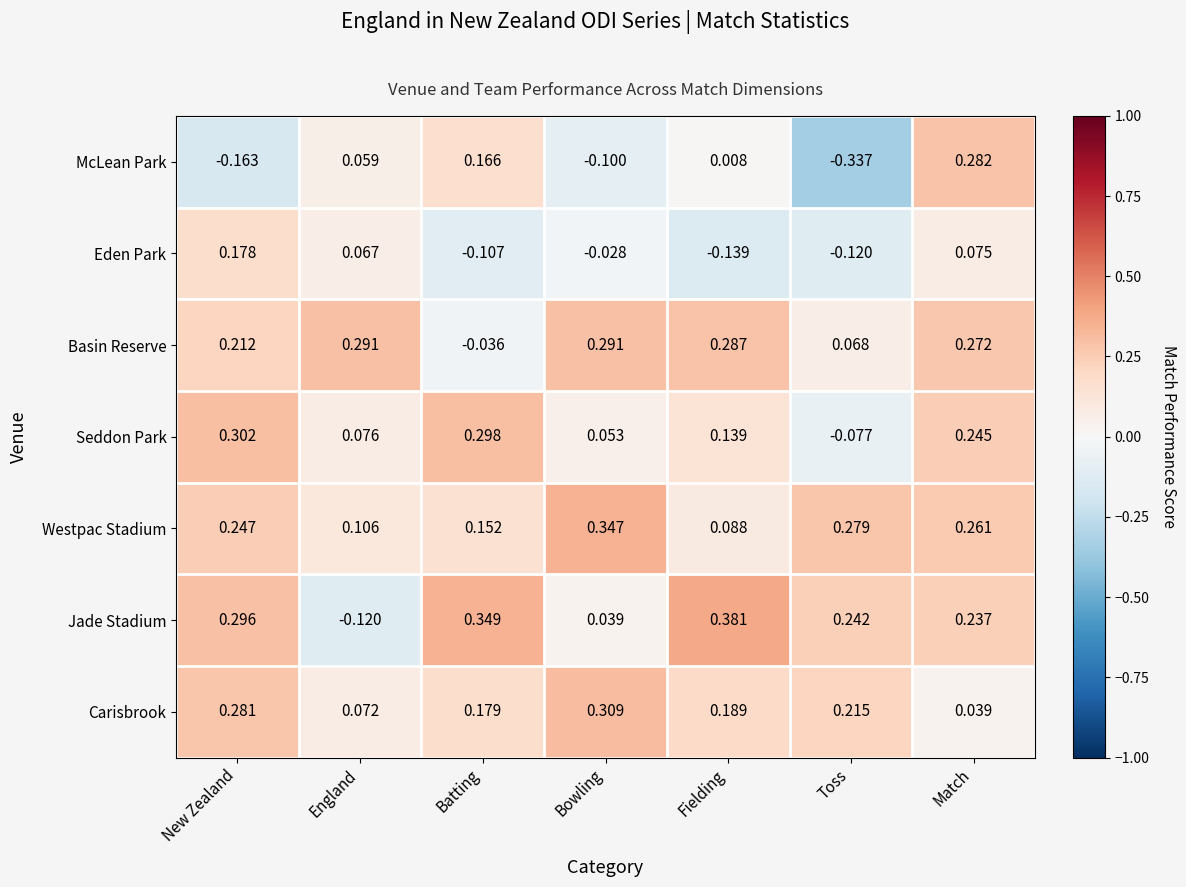

At Match, list the series in order from smallest to largest.

Carisbrook, Eden Park, Jade Stadium, Seddon Park, Westpac Stadium, Basin Reserve, McLean Park